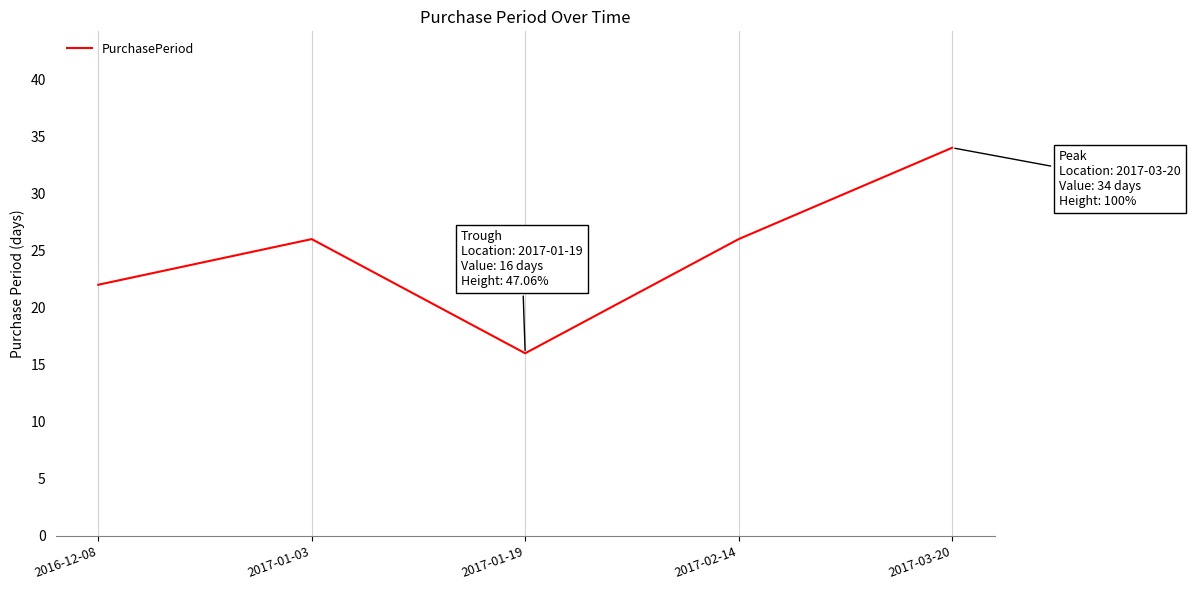

True or false: there are more than 2 points higher than both neighbors.

False